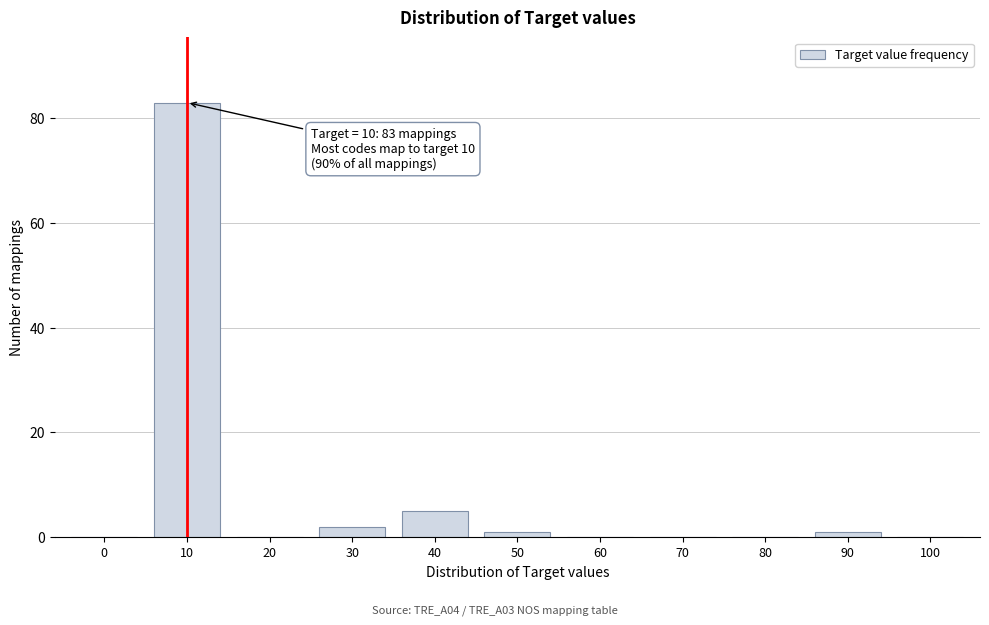

Reading left to right, extract all data points from this chart.

0=0	10=83	20=0	30=2	40=5	50=1	60=0	70=0	80=0	90=1	100=0